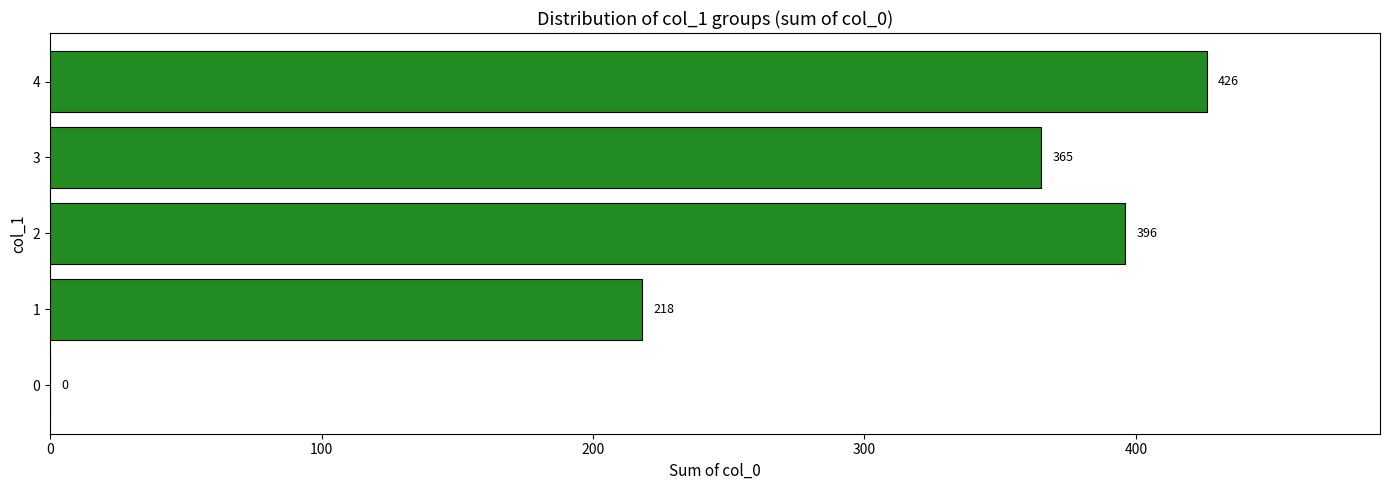

What is the maximum value shown in the chart?

426